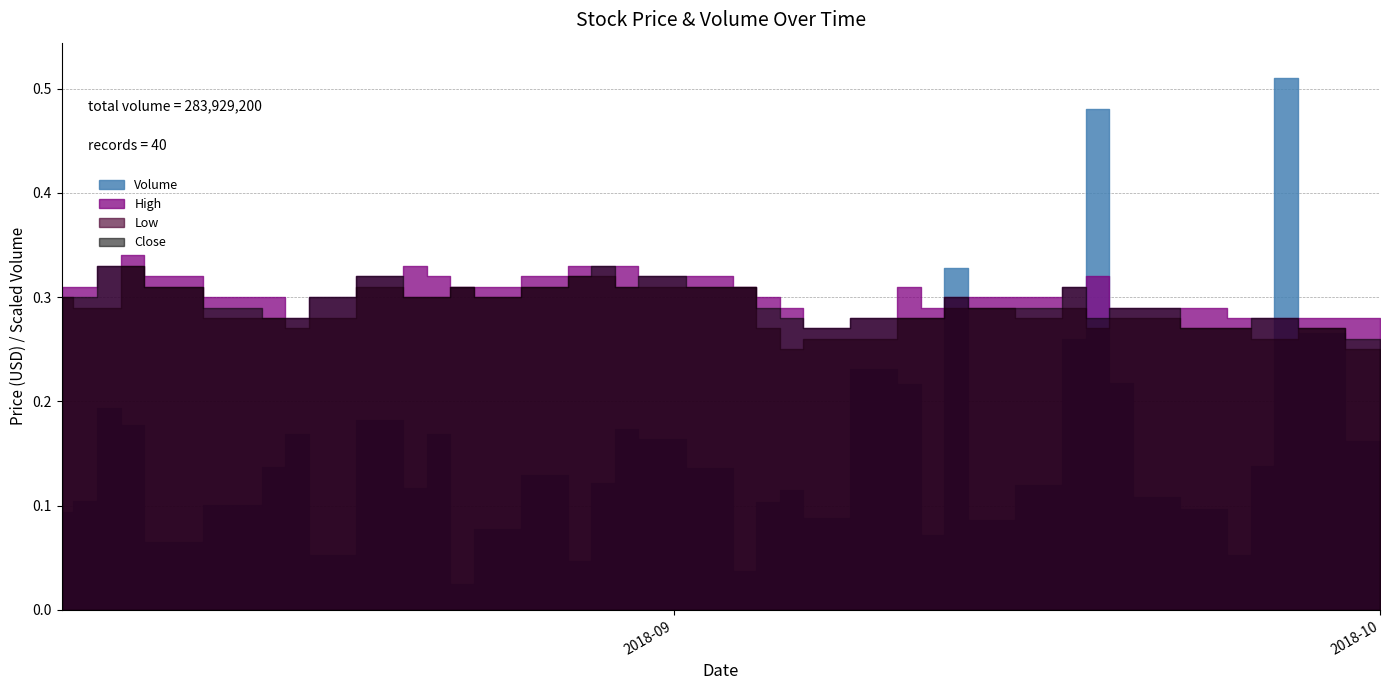

True or false: High and Low intersect in this chart.

False